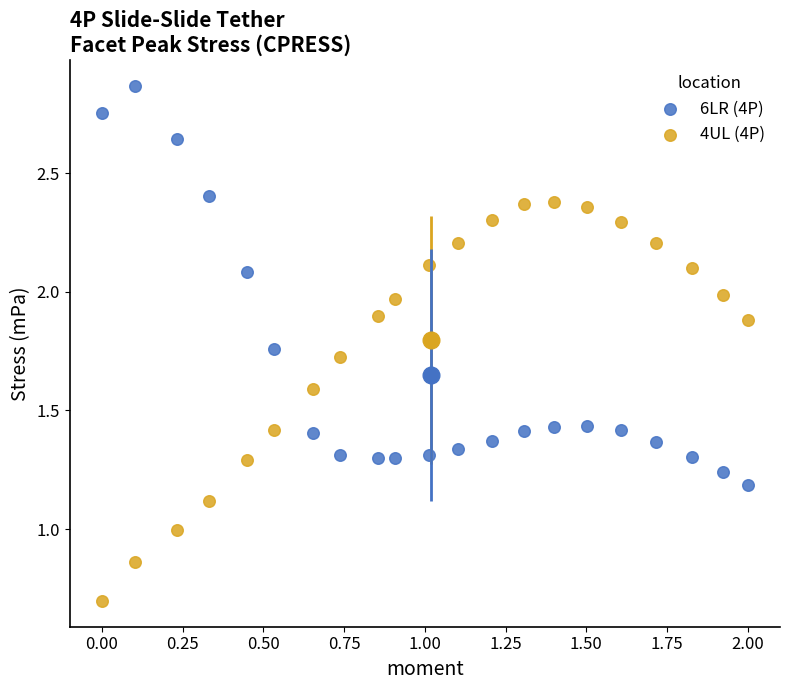

What are all the series names shown in the legend?

6LR (4P), 4UL (4P)